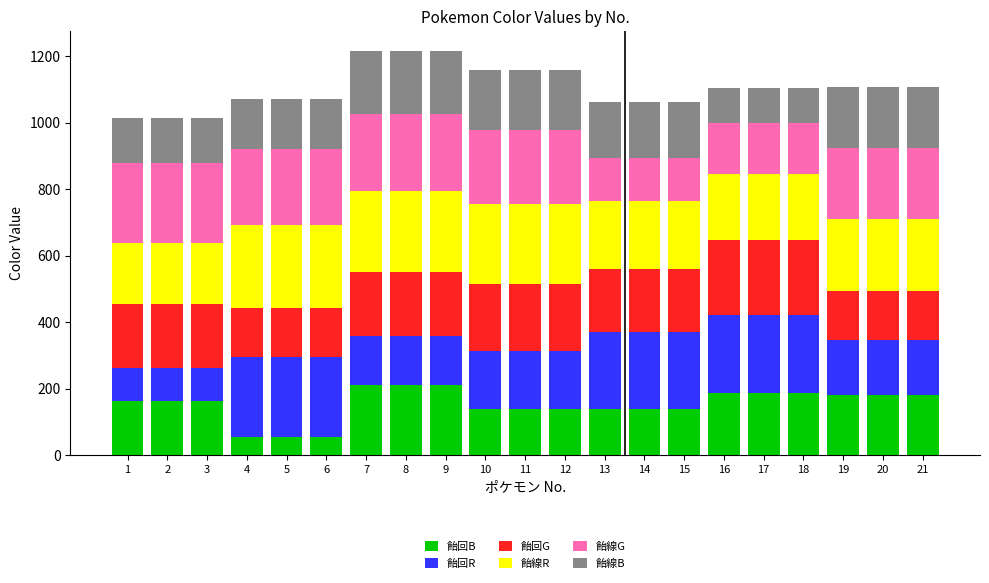

What is the total value across all series at 16?

1105